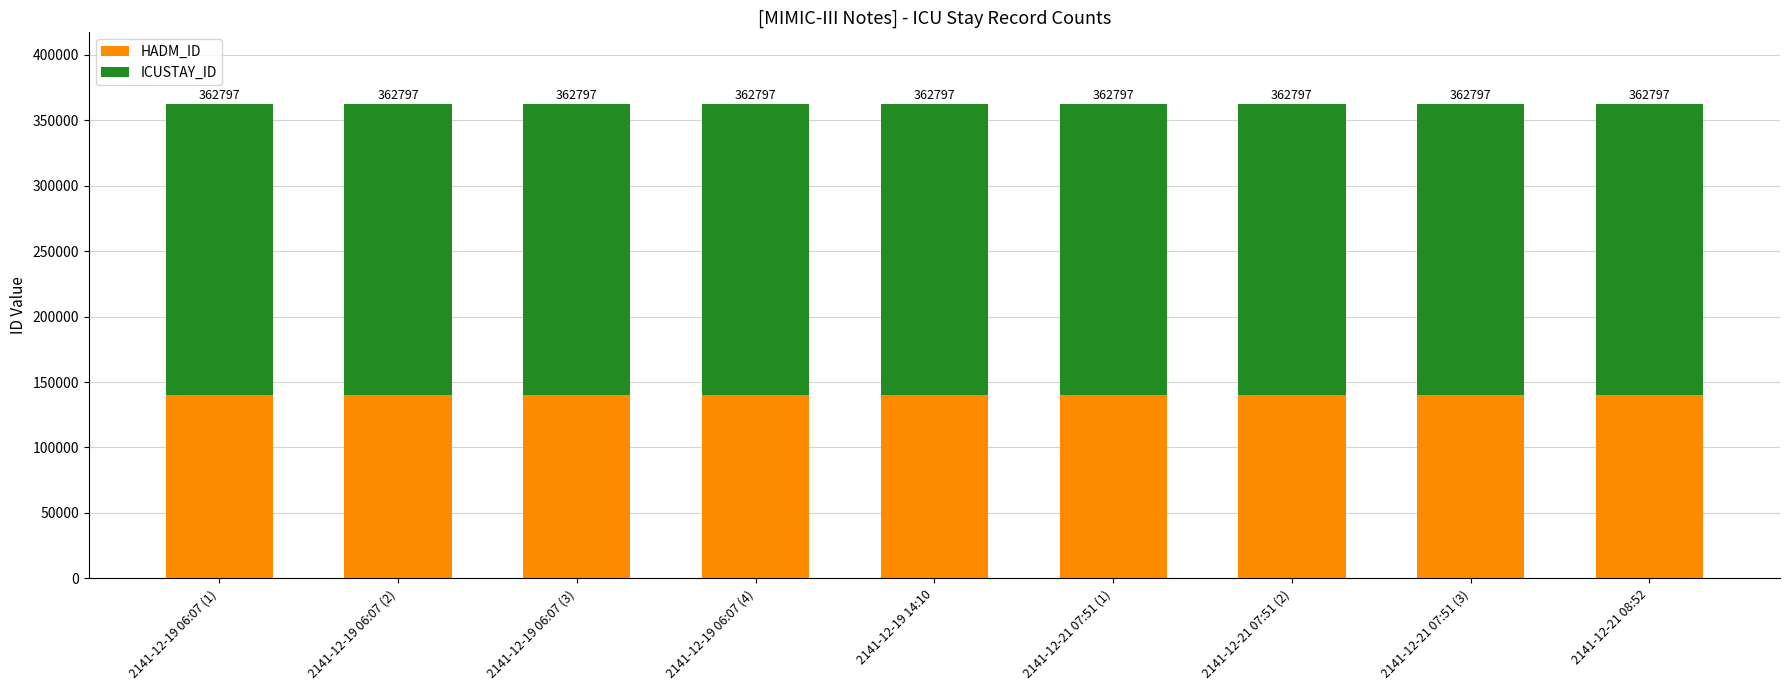

Does the chart contain stacked bars?

Yes